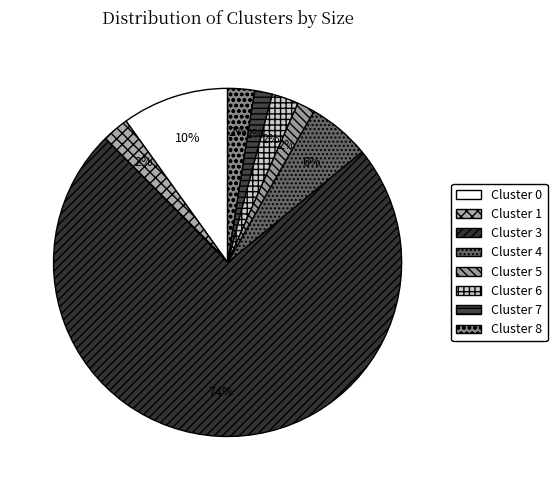

To the nearest percent, what is the difference between the largest and smallest slice percentages?

72%